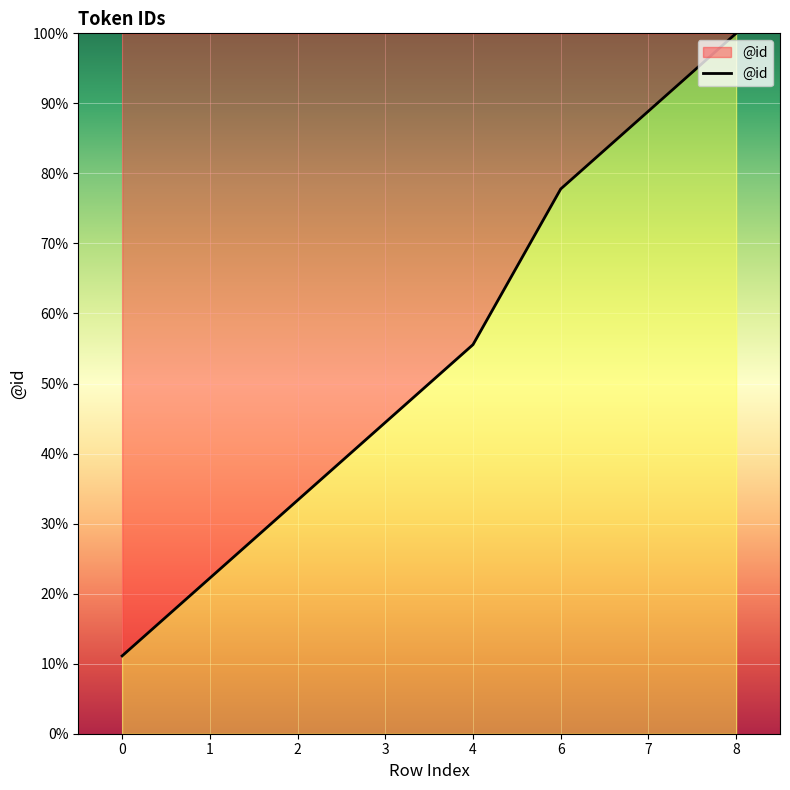

The value at 1 is 38.5. True or false?

False